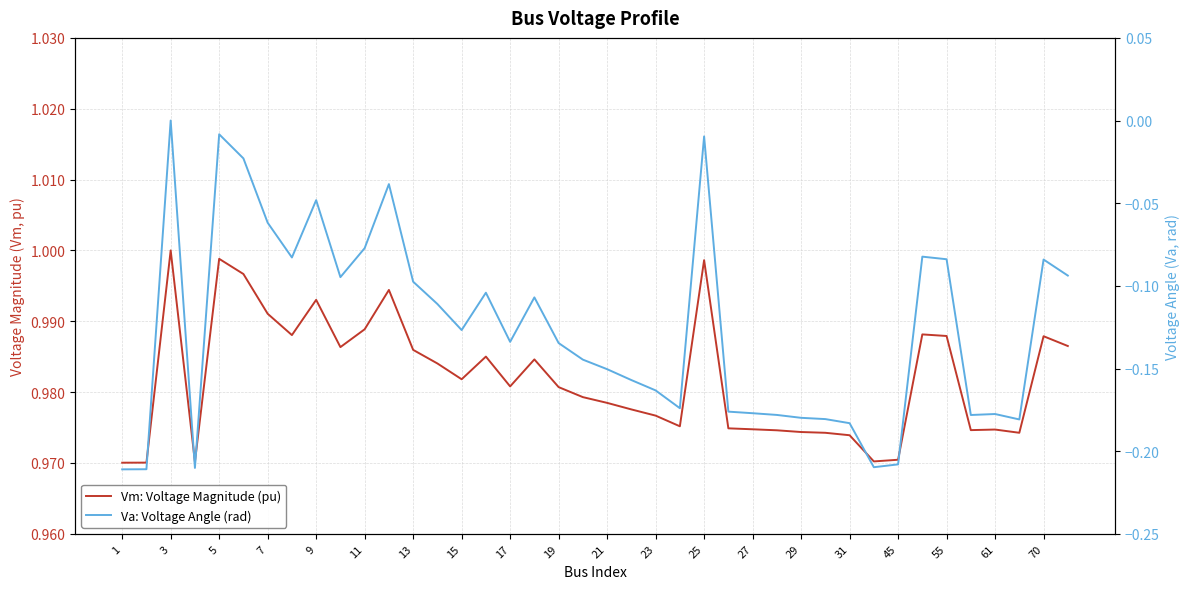

What is the average value of the Va: Voltage Angle (rad) series?

-0.1